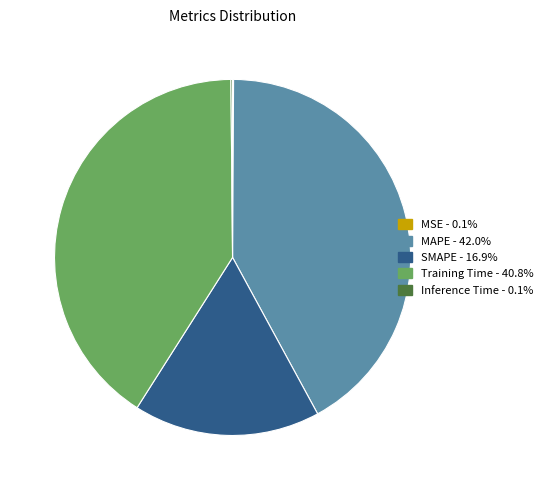

Does Training Time - 40.8% represent more than half of the total?

No